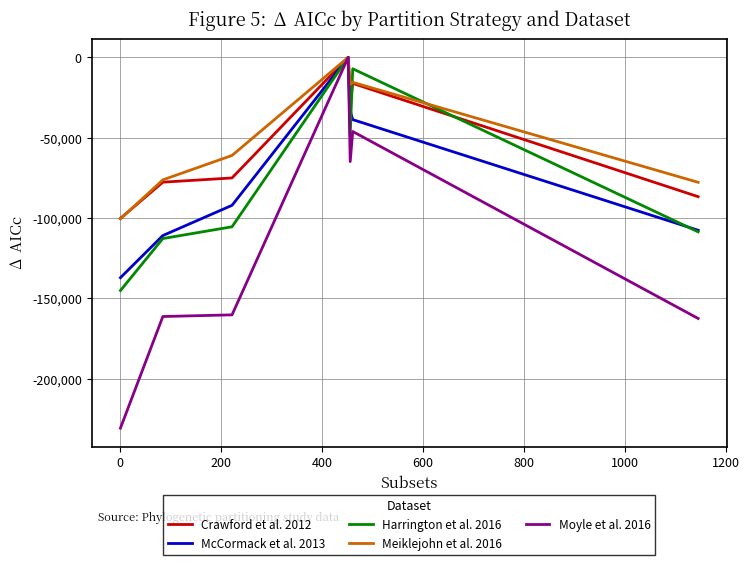

How many values in the Meiklejohn et al. 2016 series are below -61090?

4